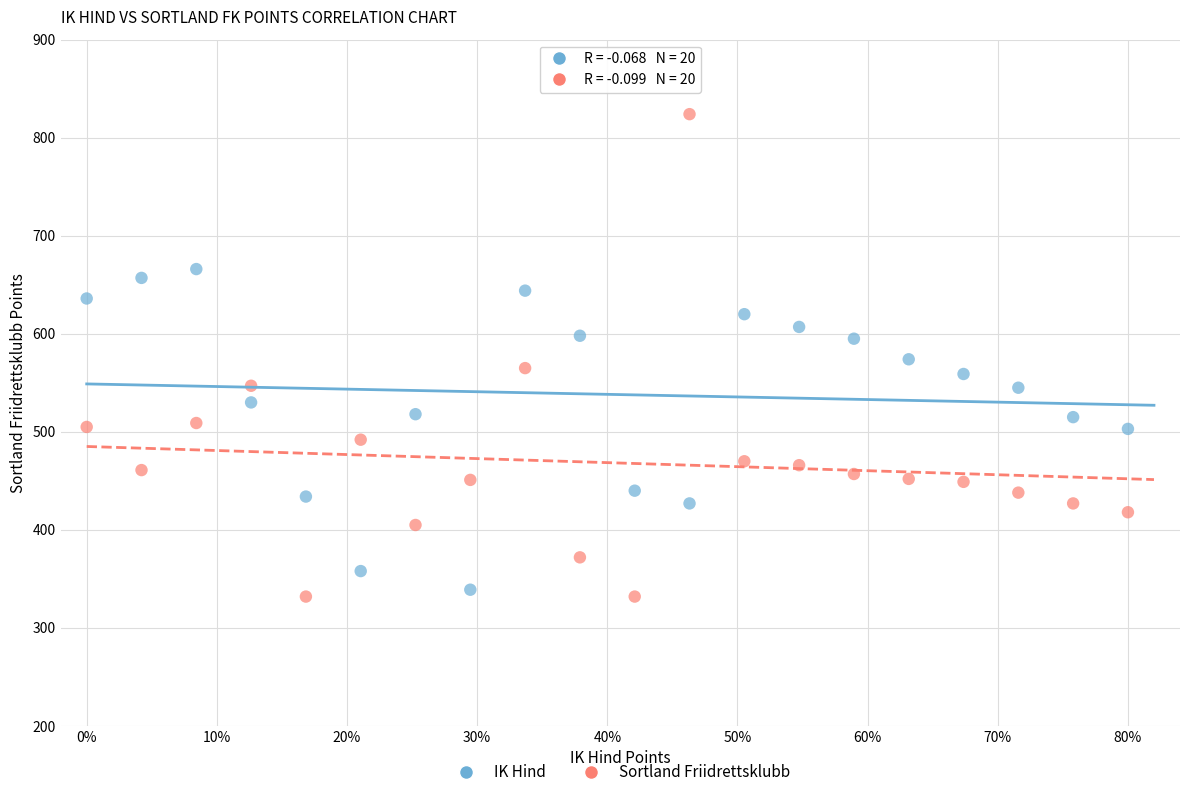

Which series has the widest spread of Y values?

Sortland Friidrettsklubb